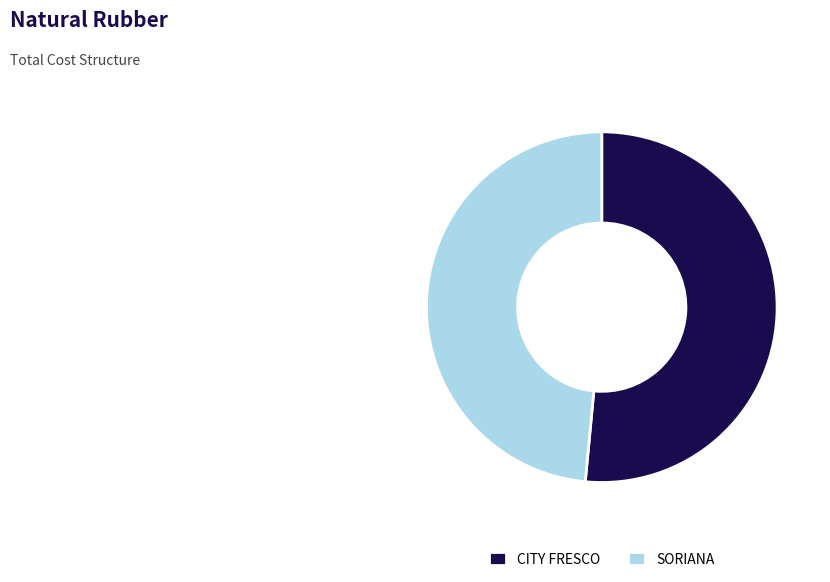

Which slice is the largest?

CITY FRESCO